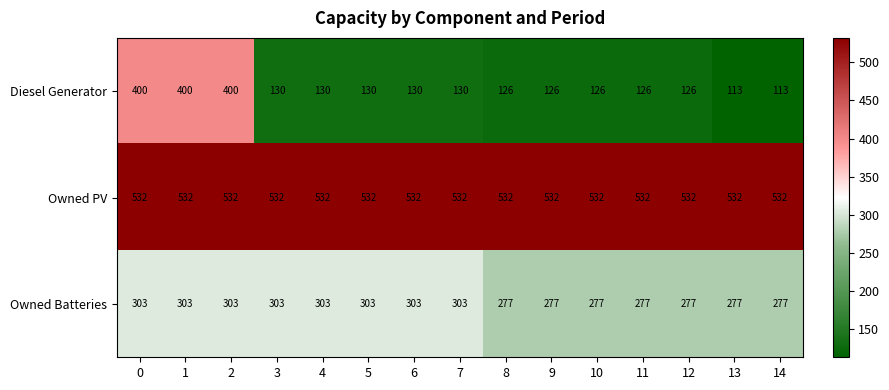

What is the spread (max minus min) of values at 10?

406